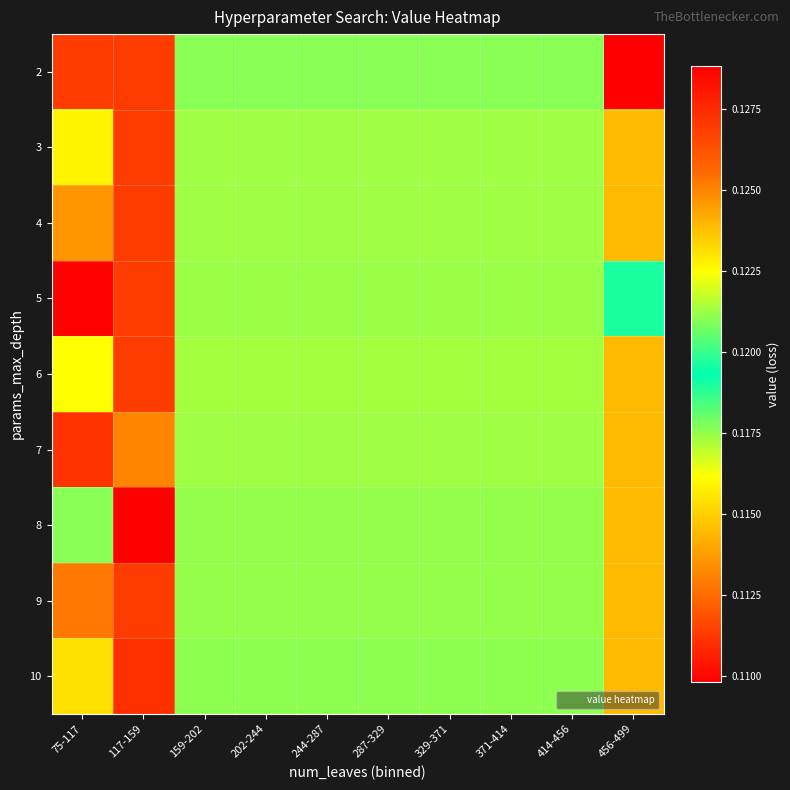

At 414-456, list the series in order from smallest to largest.

6, 3, 4, 7, 5, 8, 9, 10, 2